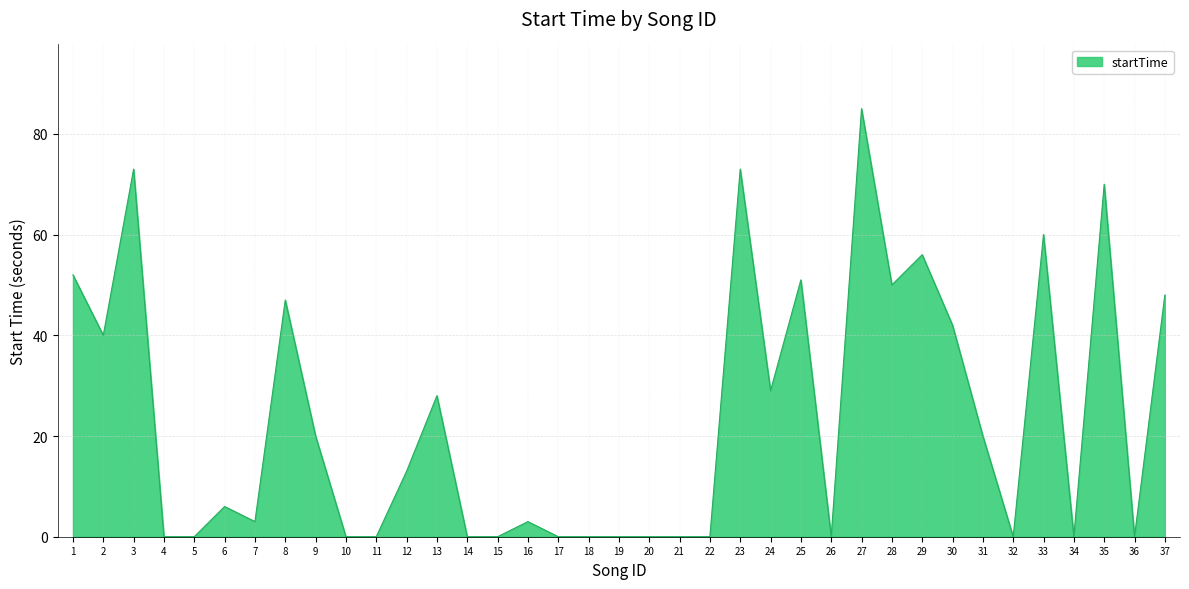

What is the difference between the maximum and minimum values?

85